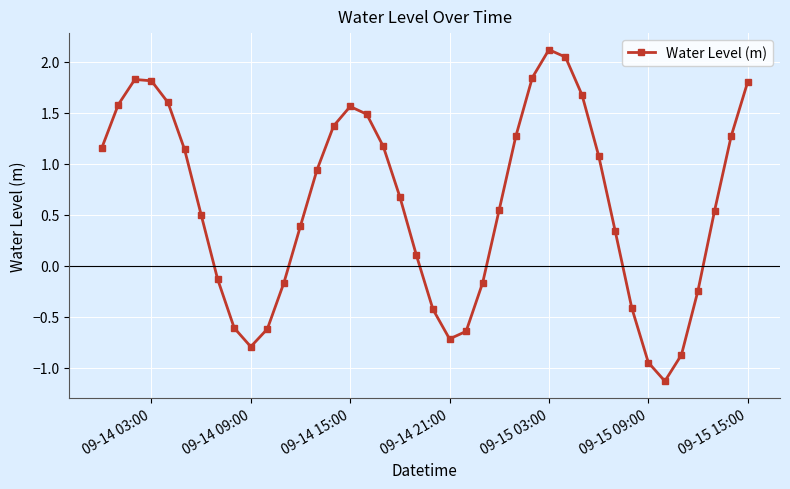

What is the sum of all values?

24.0